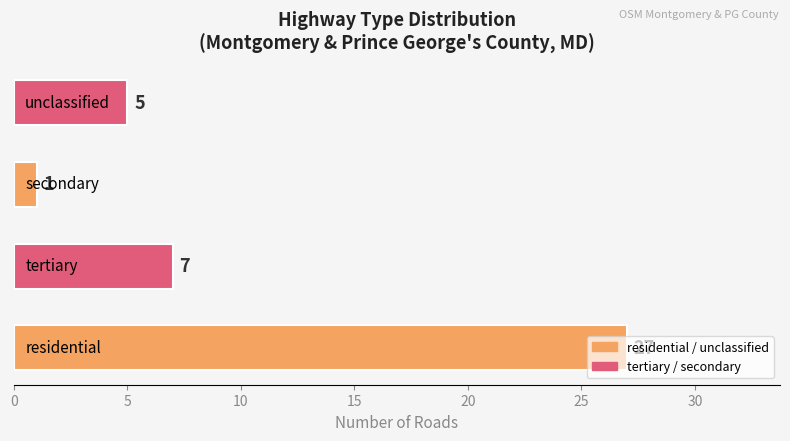

What is the sum of all values?

40